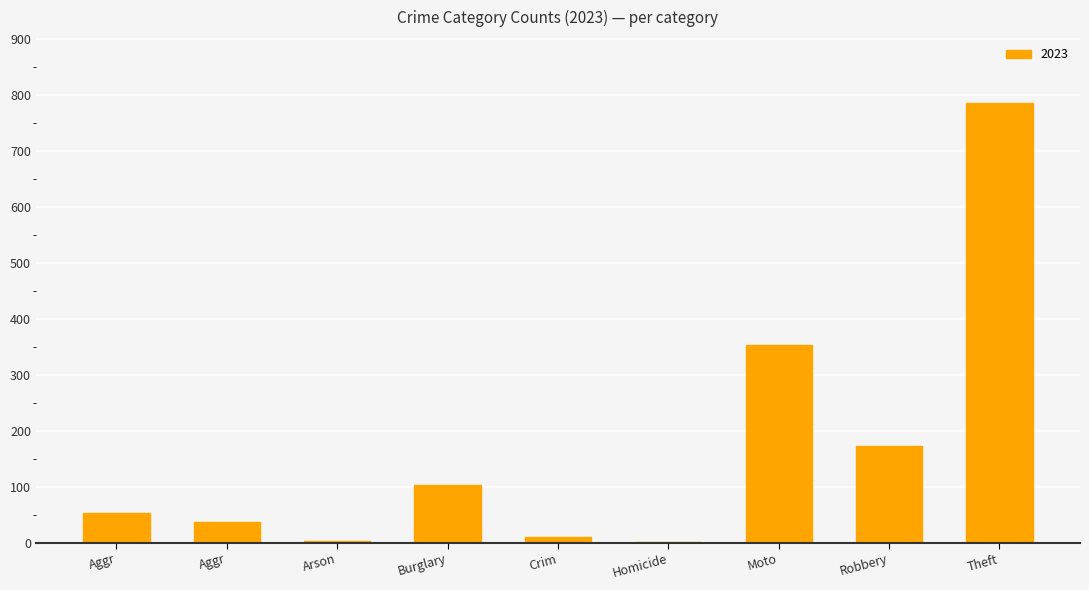

What is the label of the 8th bar from the left?

Robbery